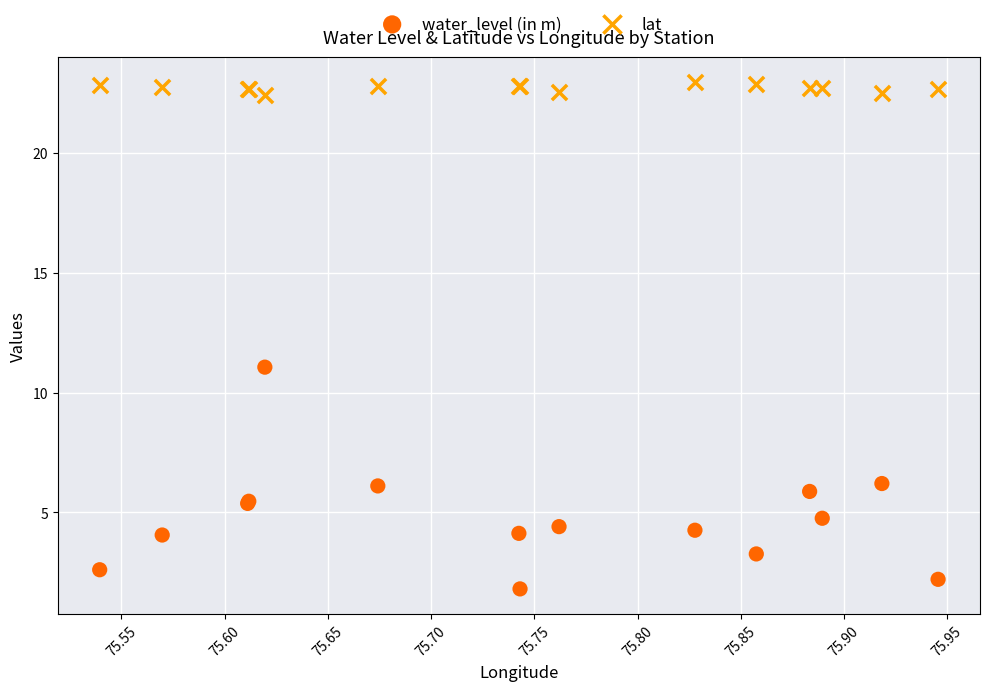

Which series contains the lowest Y value?

water_level (in m)